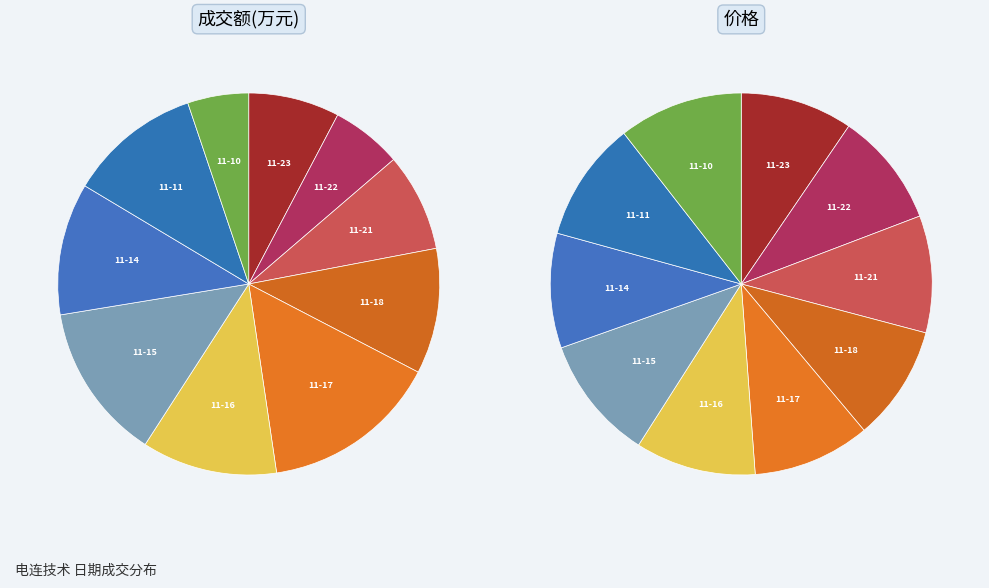

To the nearest percent, what portion does 2022-11-11 represent?

11%